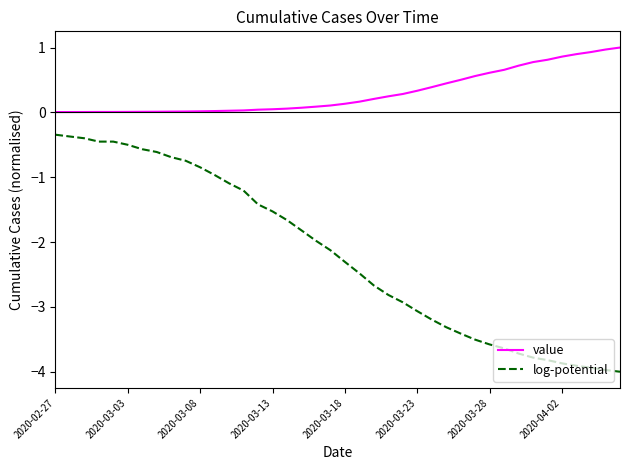

What is the difference between the maximum and minimum values in the log-potential series?

3.7